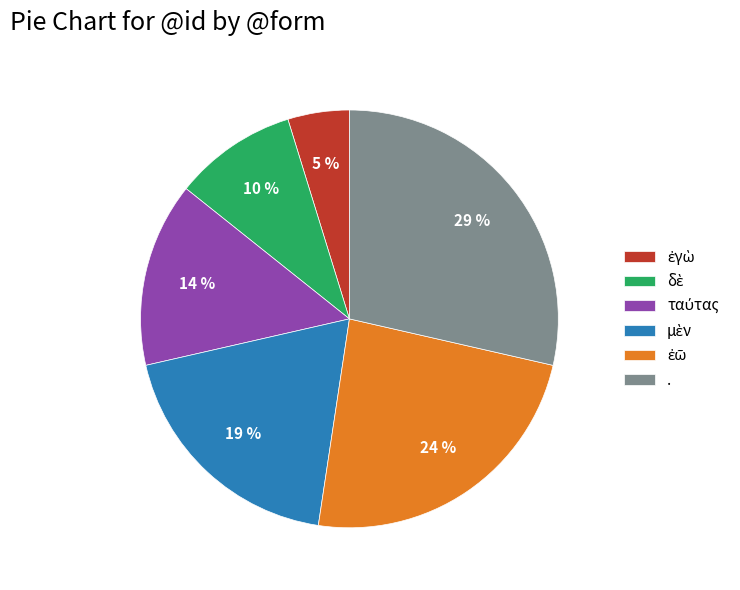

How many segments does this pie chart have?

6